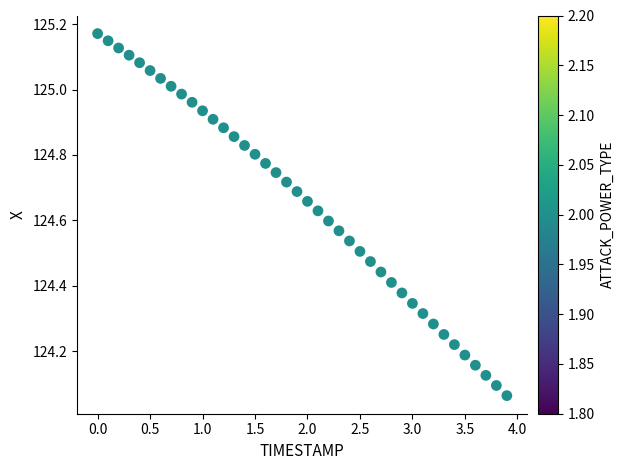

What is the range of X values (max minus min)?

3.9